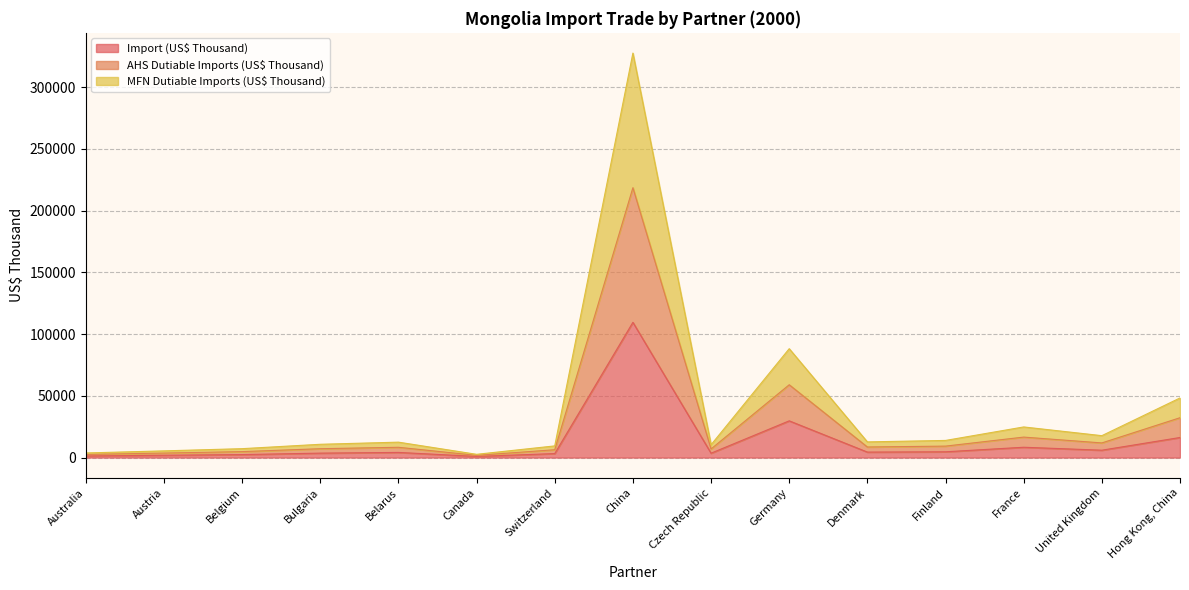

Rank the series at Belarus from highest to lowest value.

AHS Dutiable Imports (US$ Thousand), MFN Dutiable Imports (US$ Thousand), Import (US$ Thousand)